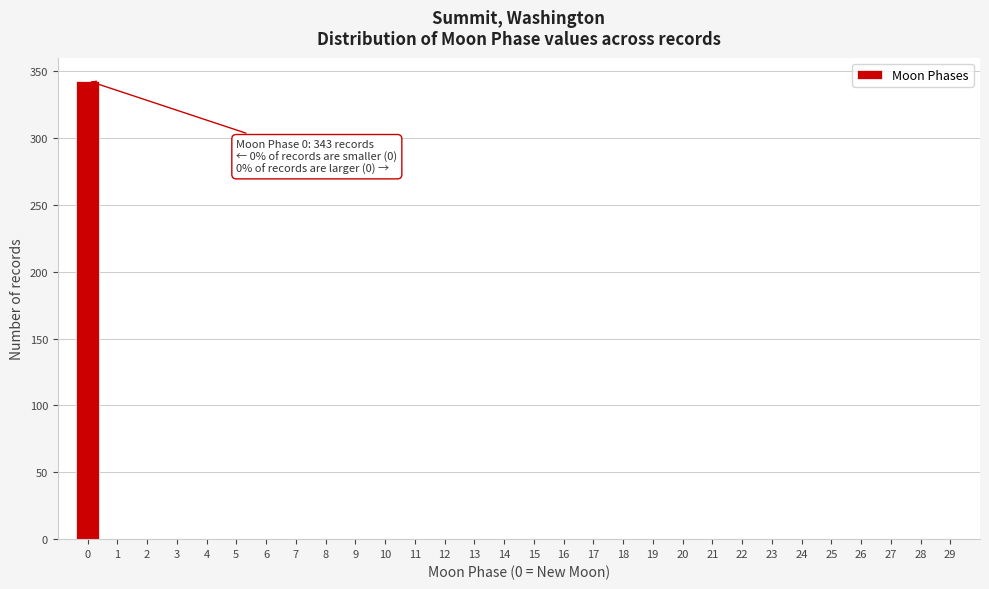

Which range on the x-axis has the tallest bar?

-0.5 to 0.5